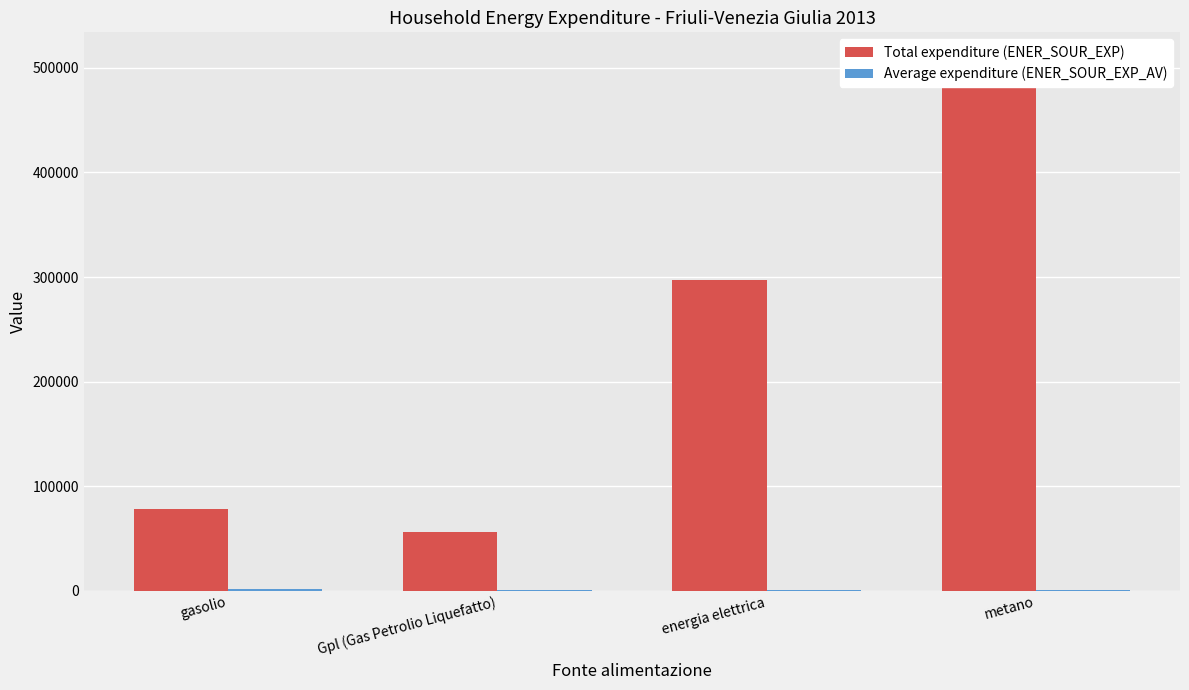

At how many categories does at least one series exceed 251516?

2